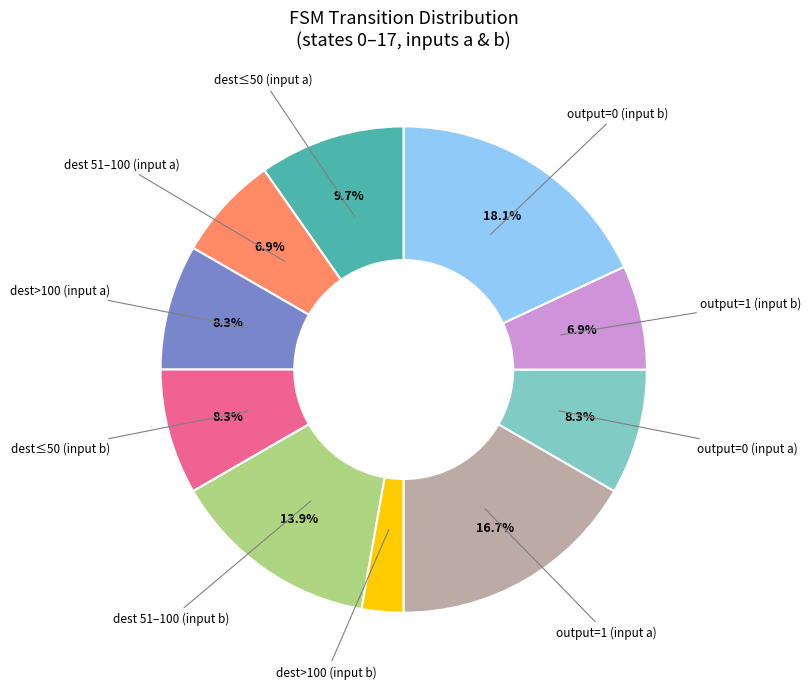

Is there any slice that represents more than half of the pie?

No